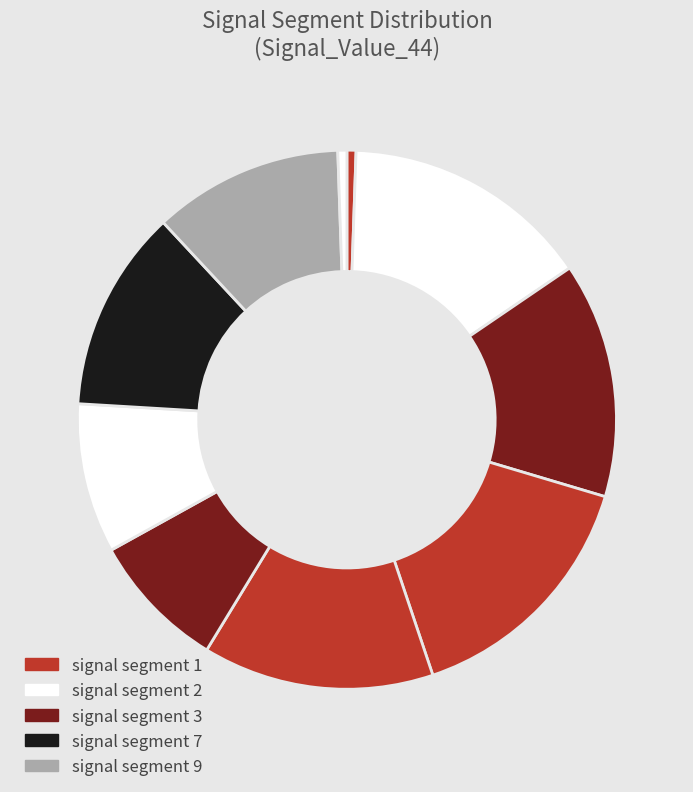

How many slices are in this pie chart?

10